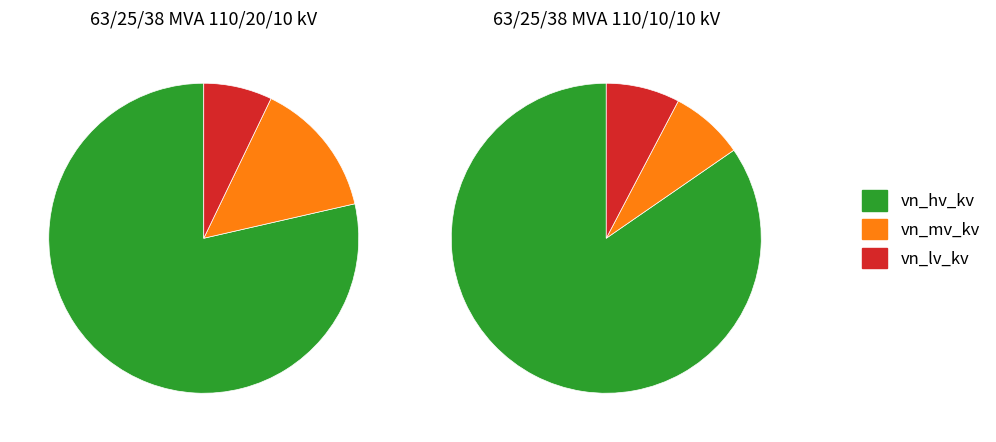

Between 63/25/38 MVA 110/20/10 kV and 63/25/38 MVA 110/10/10 kV, which series saw the biggest shift?

vn_mv_kv